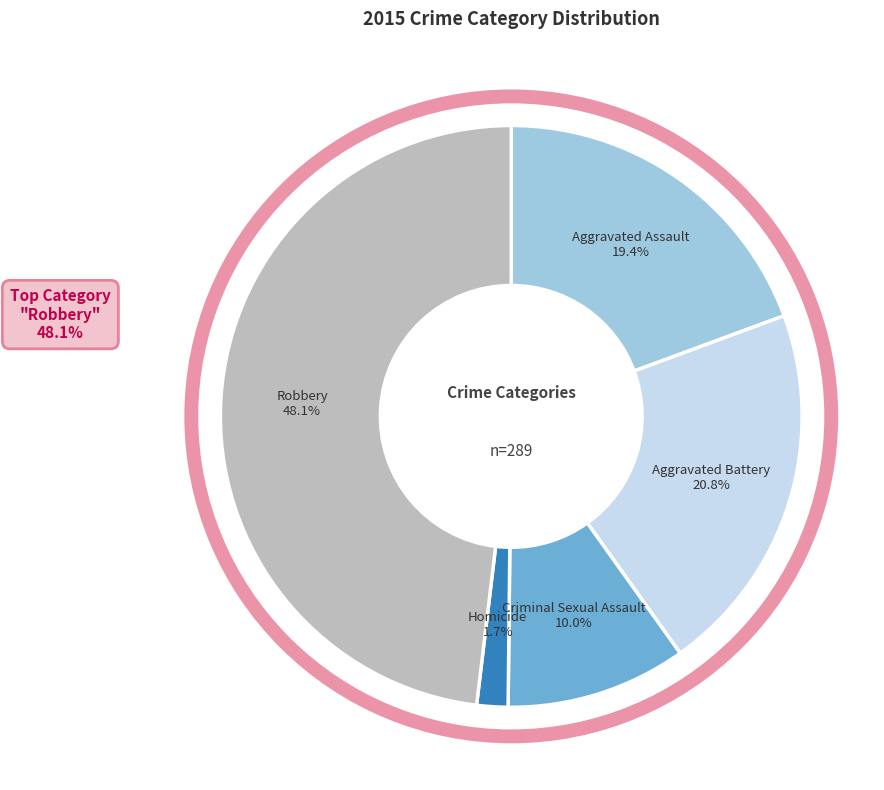

Does any single category account for the majority?

No